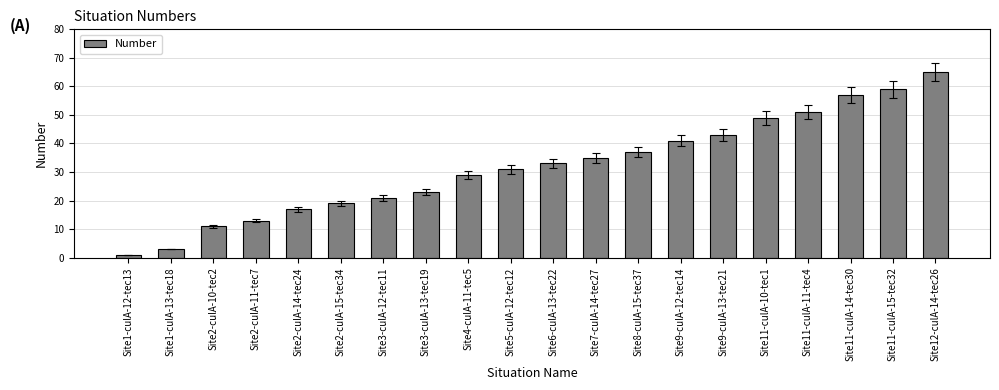

What is the difference between the maximum and minimum values?

64